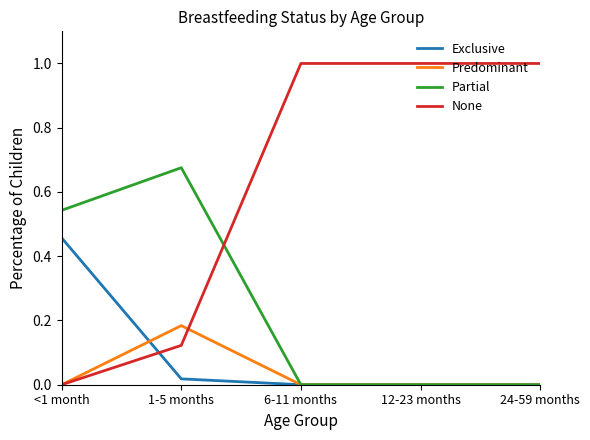

What are all the series names shown in the legend?

Exclusive, Predominant, Partial, None